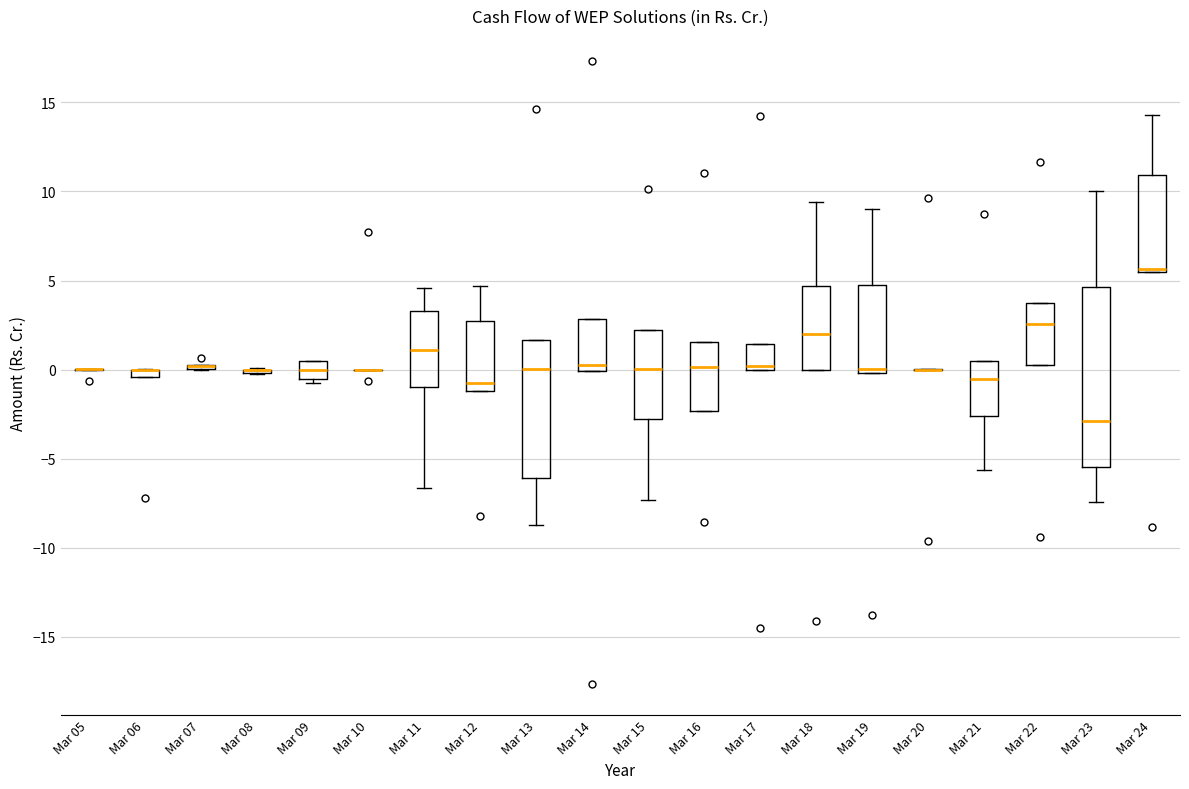

Where is the lower edge of the box for Mar 13 on the y-axis? The values are not printed on the chart, so give them approximately, as read against the axis.

-6.0